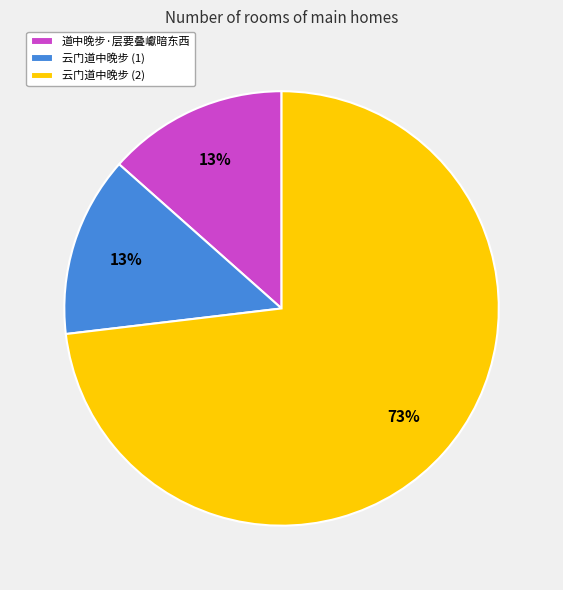

What is the majority slice?

云门道中晚步 (2)